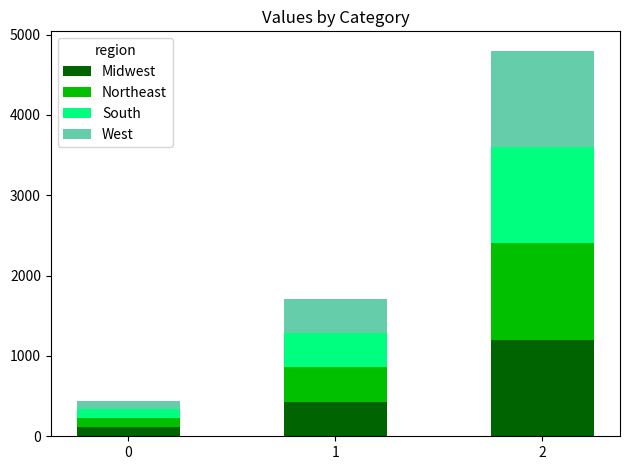

At which category is the sum across all series the highest?

2